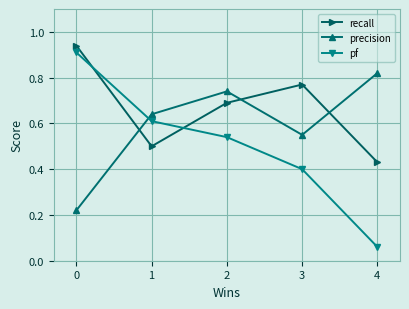

How many precision values are between 0 and 1?

5